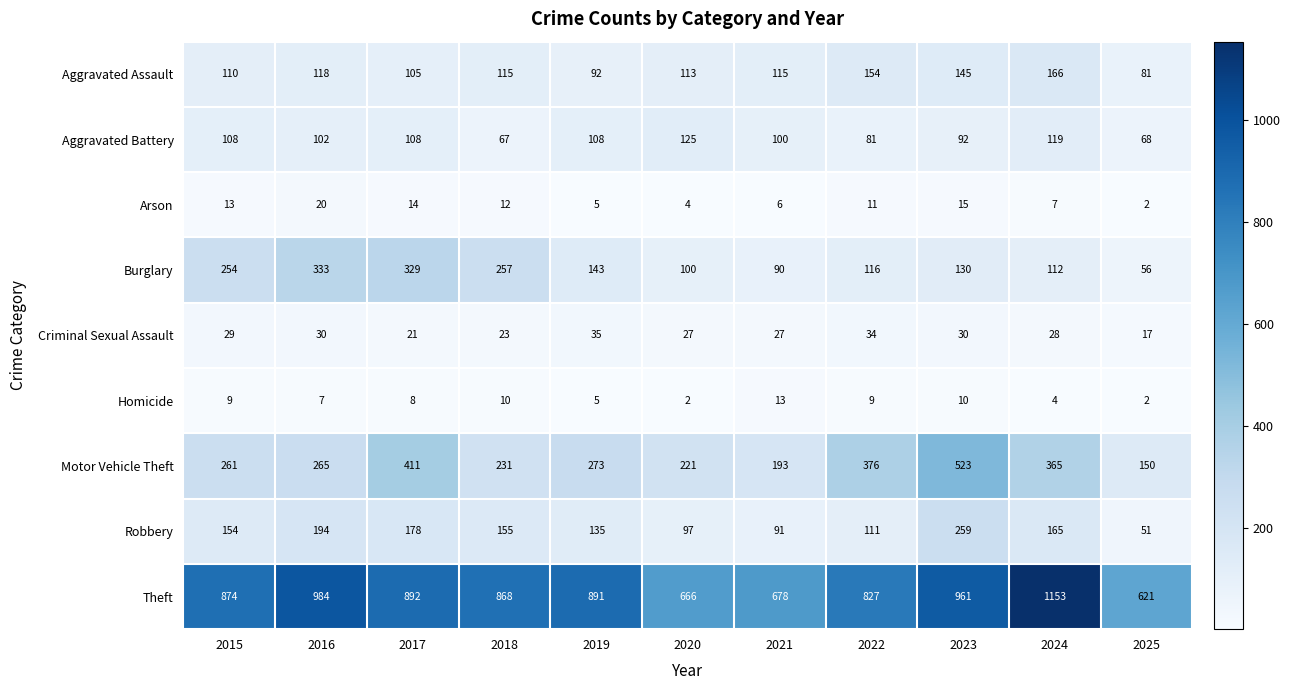

The value of Criminal Sexual Assault at 2024 is 28. True or false?

True